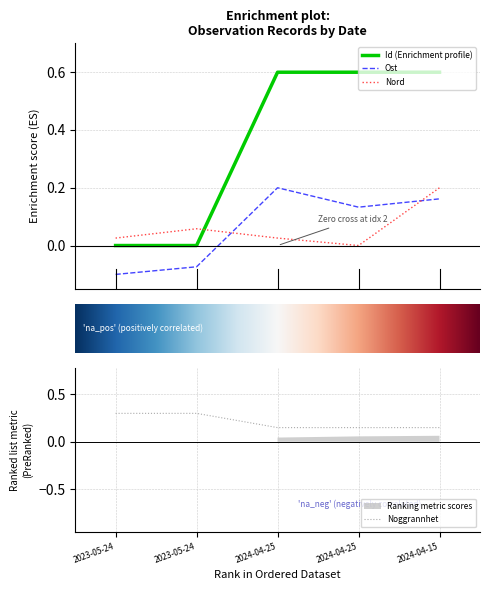

How many negative values does the Ost series have?

2